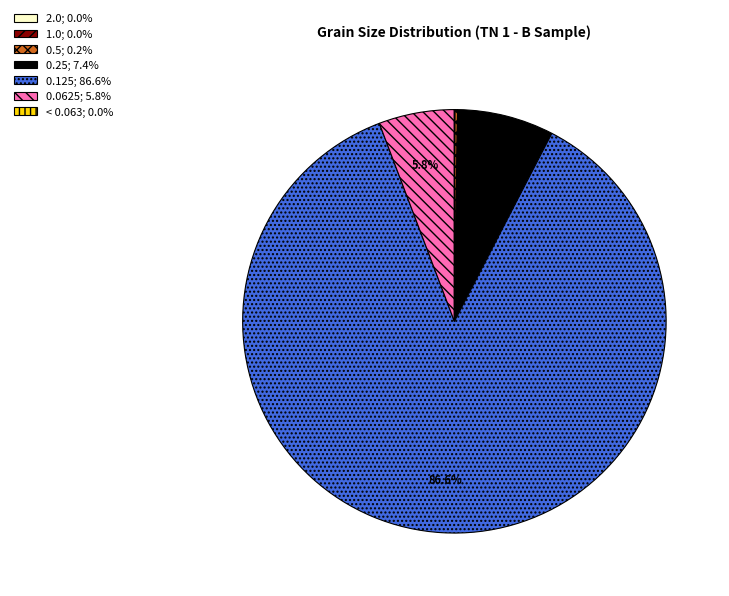

Does 0.0625 account for over 50% of the chart?

No